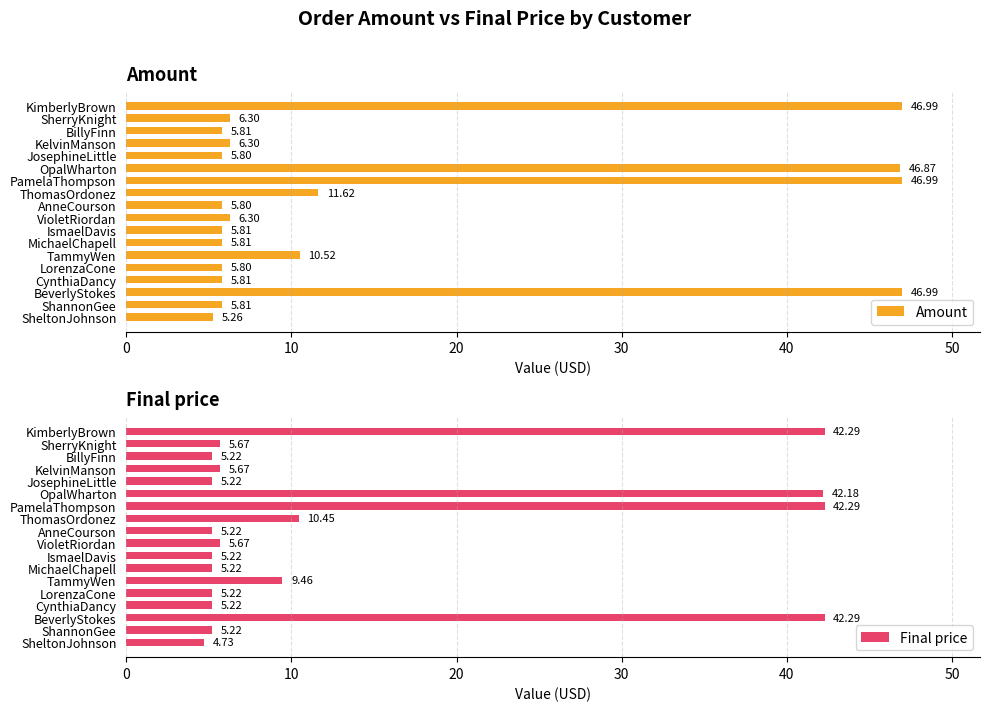

List the series in order of their peak value, highest first.

Amount, Final price